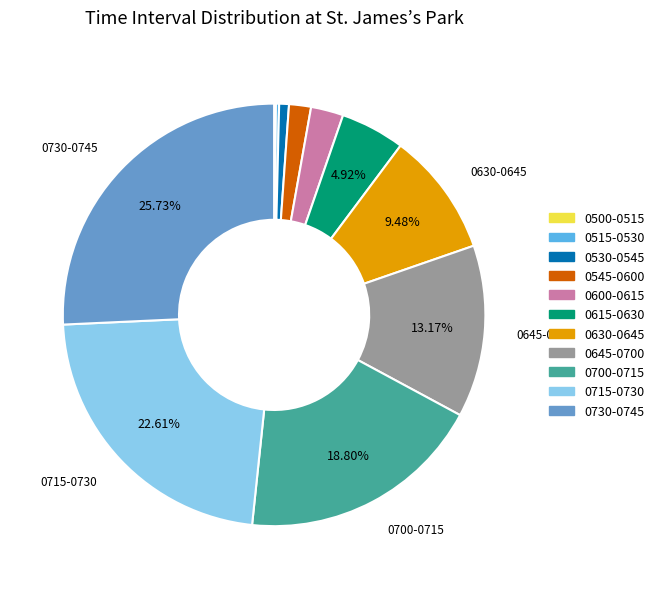

To the nearest percent, what percentage of the pie is 0530-0545?

1%